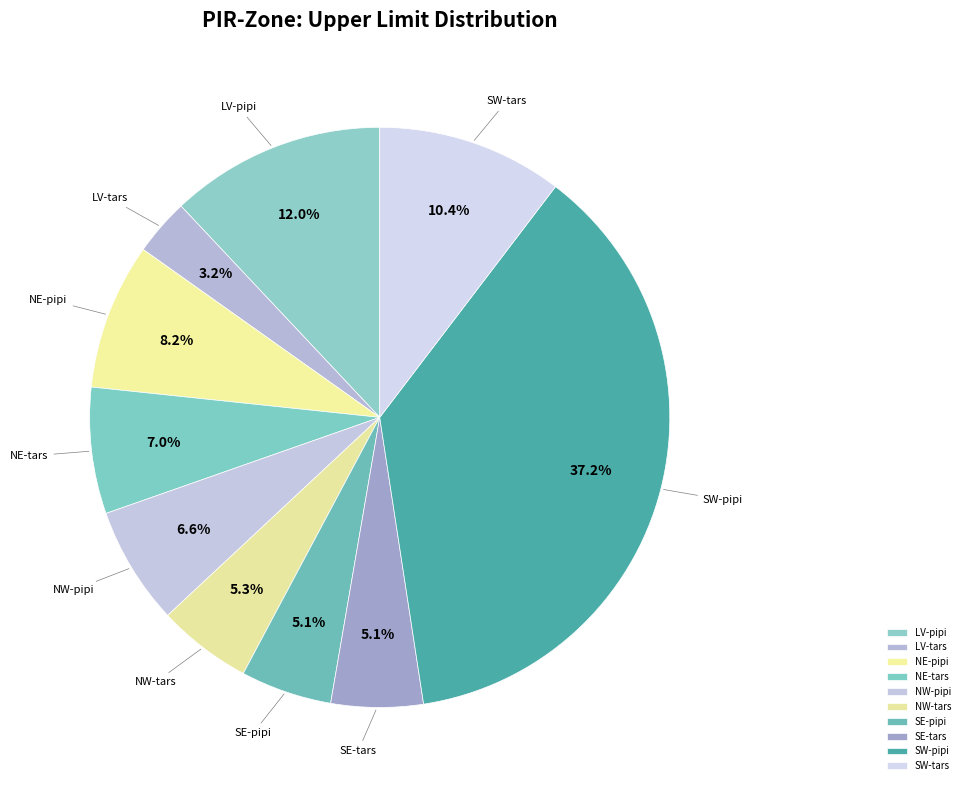

Is it true that LV-tars is 3% of the pie?

True